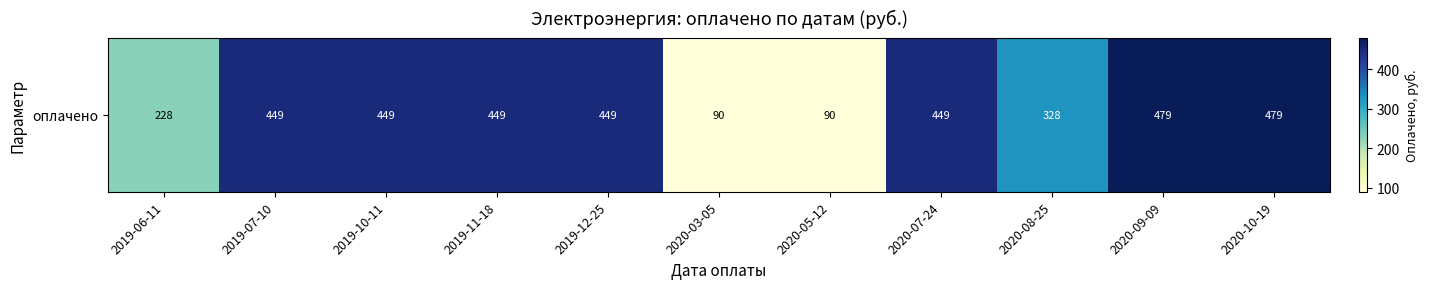

The value at 2020-08-25 is 478.6. True or false?

False